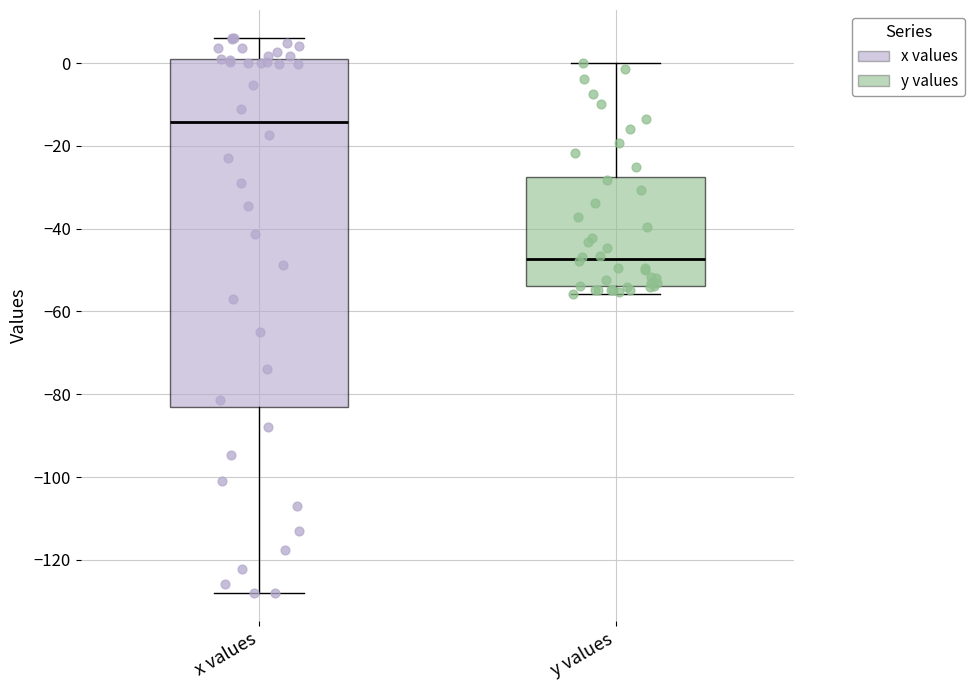

Where does the upper whisker of the box for x values end on the y-axis? The values are not printed on the chart, so give them approximately, as read against the axis.

6